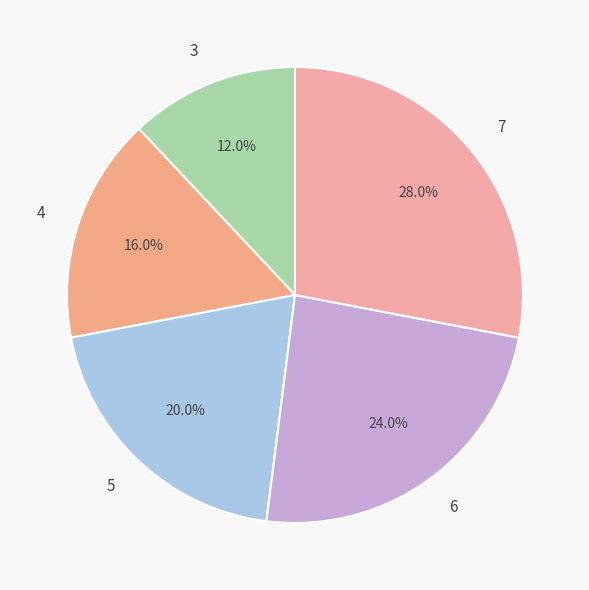

Rank the categories by value from highest to lowest.

7, 6, 5, 4, 3